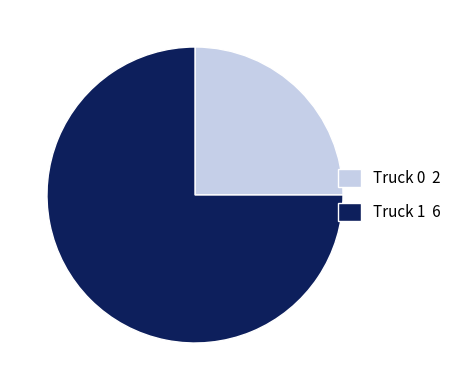

True or false: Truck 1 accounts for 65% of the total.

False